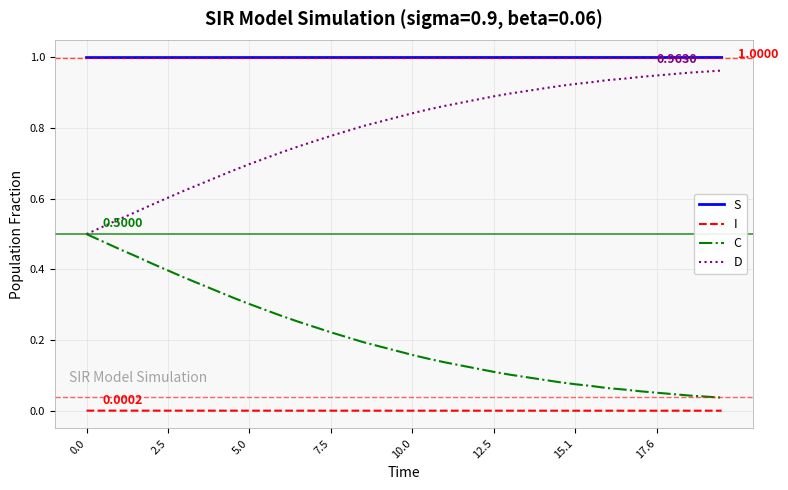

True or false: C and S cross at least once.

False